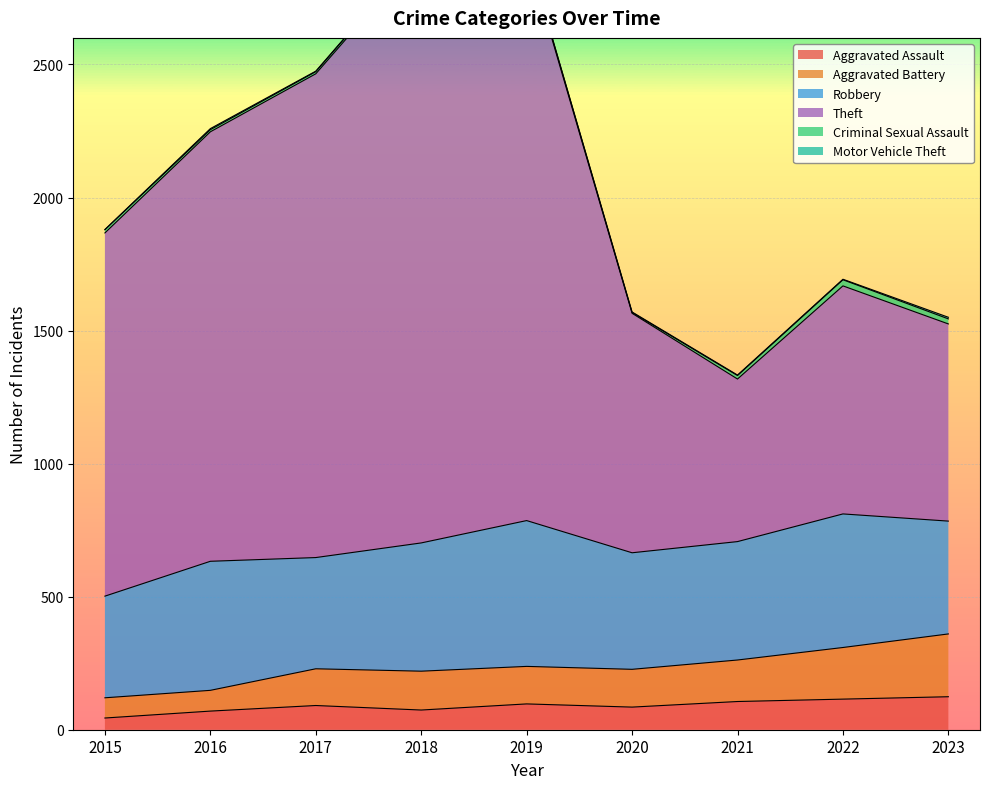

At which label is Aggravated Battery closest to 240?

2019